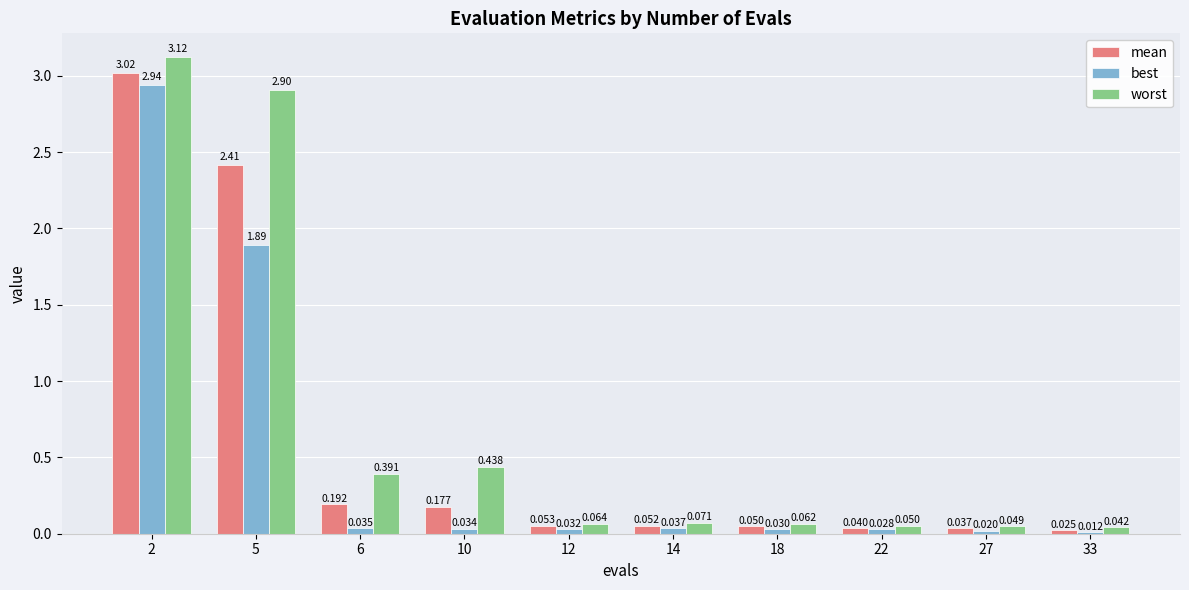

At which category is the sum across all series the highest?

2